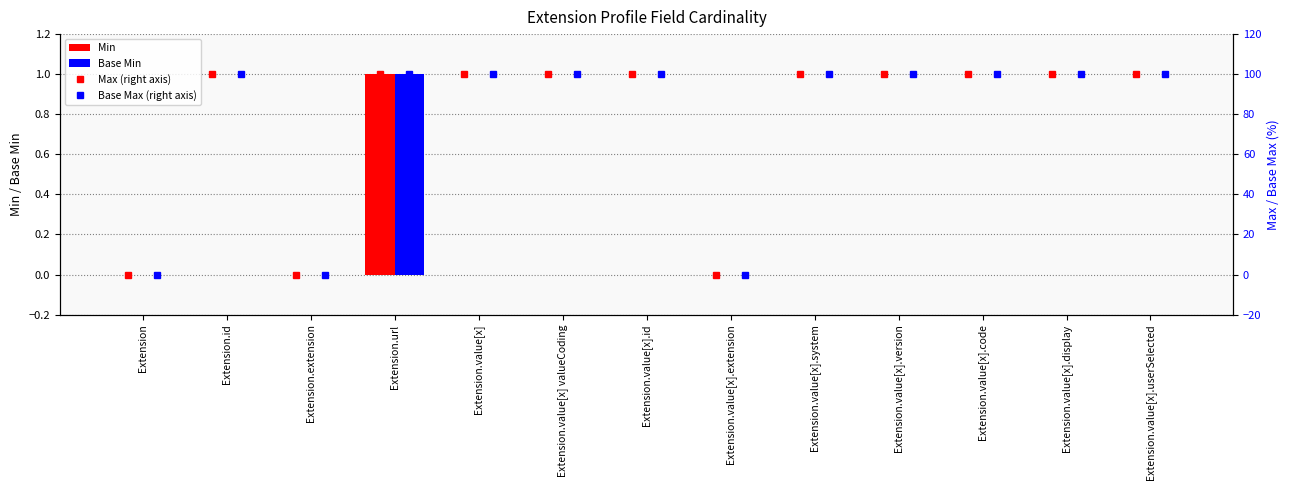

At which label does Min reach its peak?

Extension.url